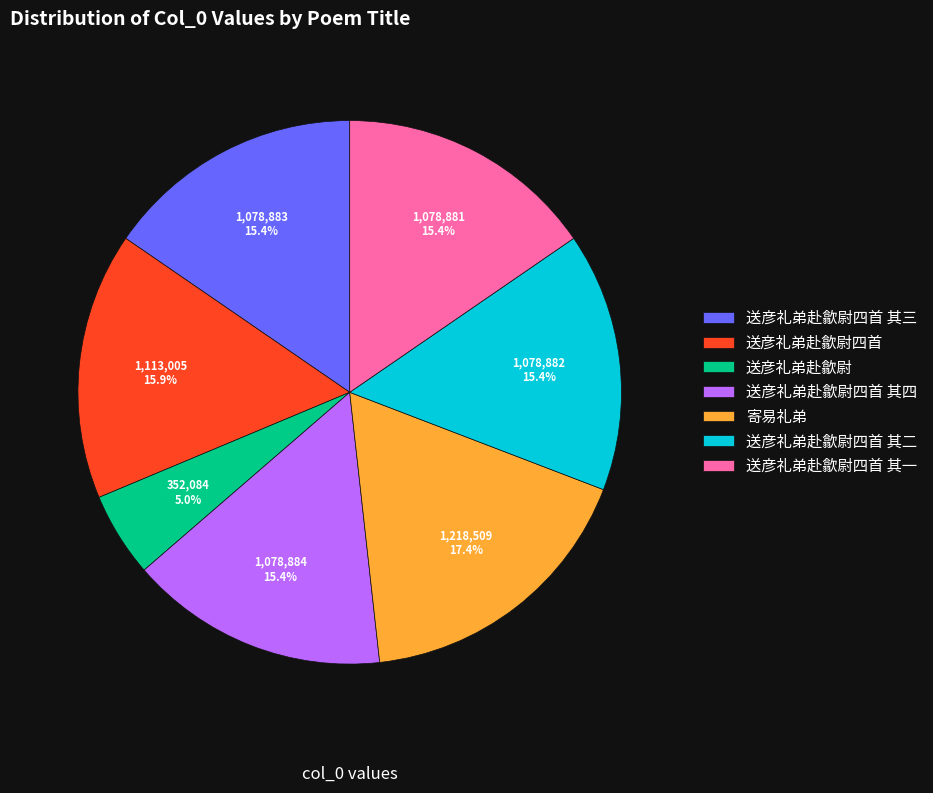

How many slices are in this pie chart?

7